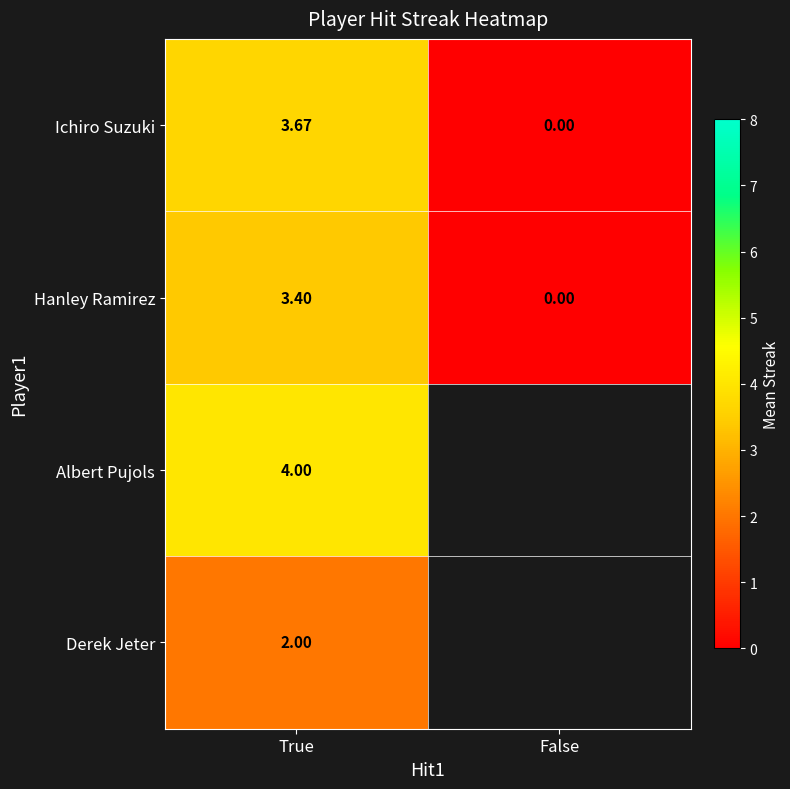

How many positive values does the Hanley Ramirez series have?

1